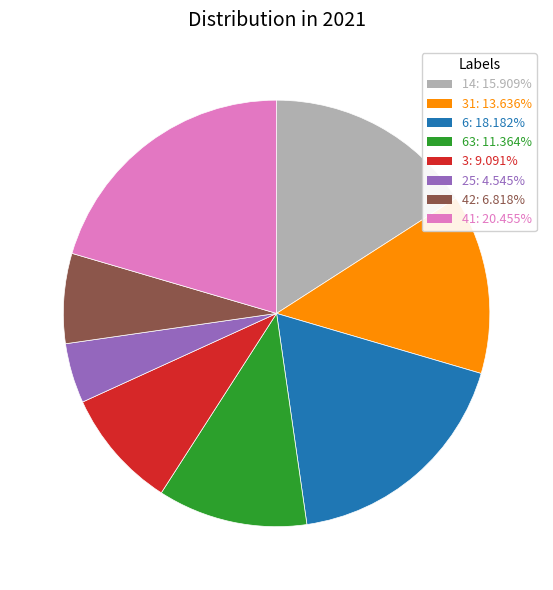

Is there any slice that represents more than half of the pie?

No